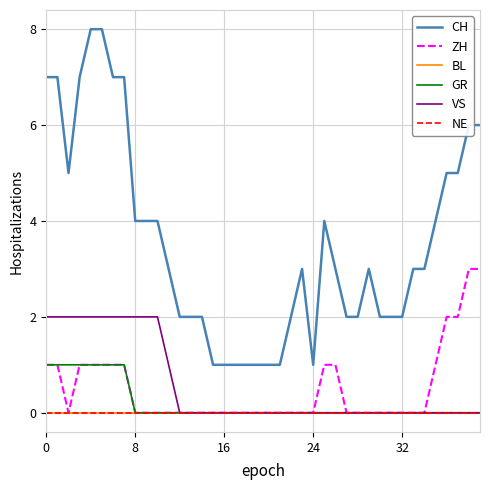

Is this an area chart (filled region under the line)?

No